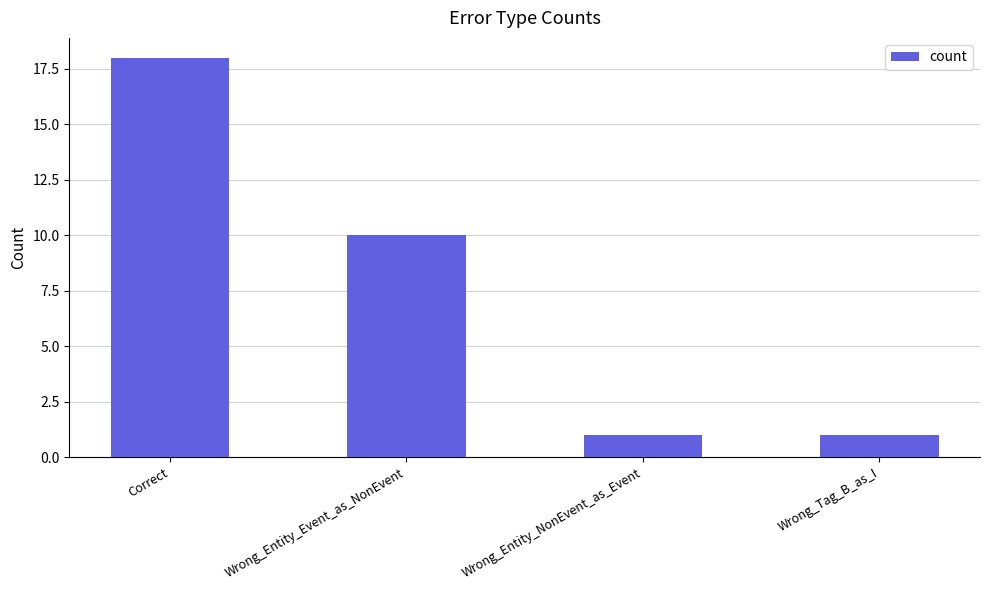

The value at Wrong_Entity_Event_as_NonEvent is 10. True or false?

True